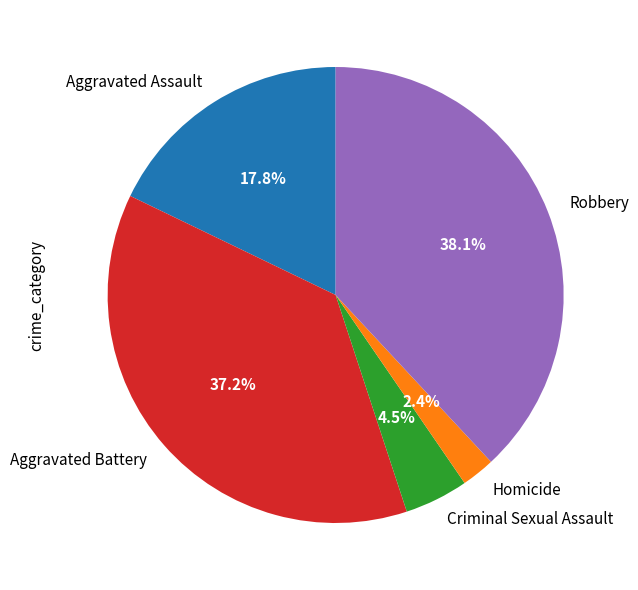

Does Robbery represent more than half of the total?

No